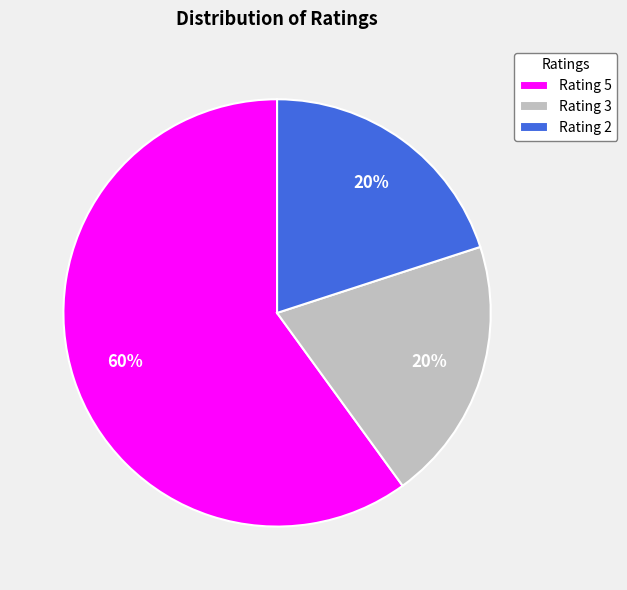

Do Rating 5 and Rating 3 together represent more than half of the pie?

Yes